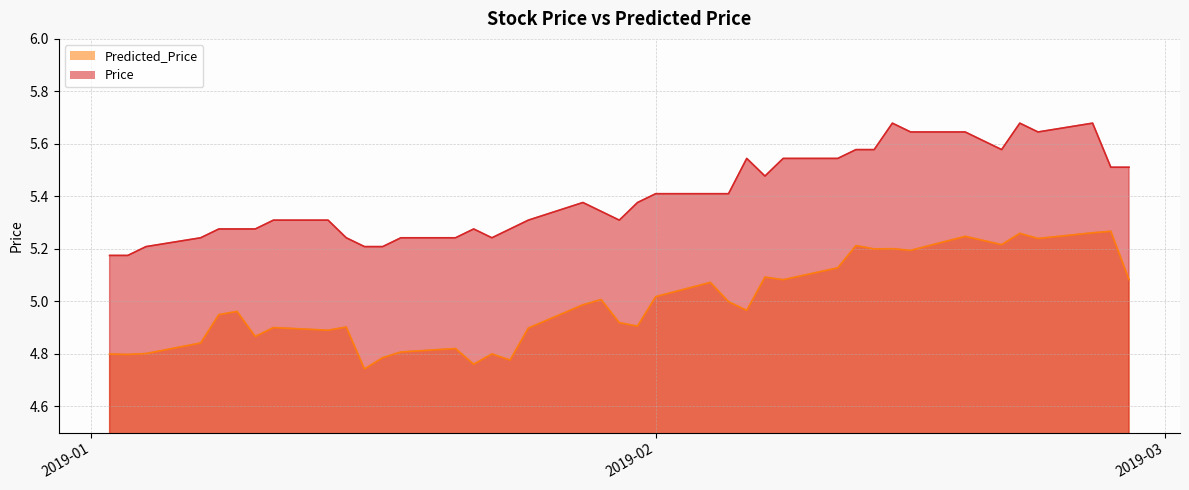

How many interior local peaks does the Price series have?

6